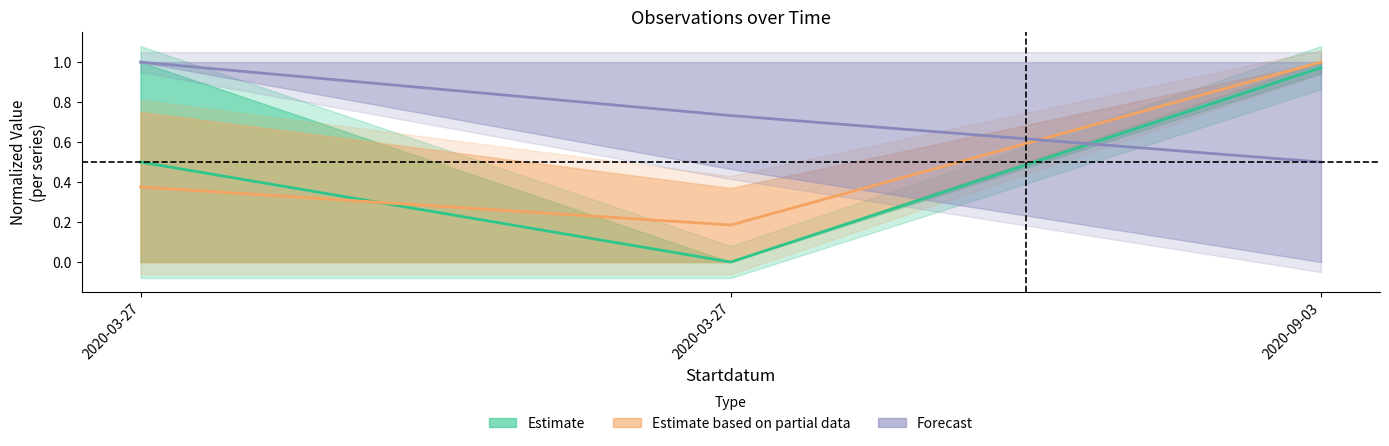

At which category is the sum across all series the highest?

2020-09-03